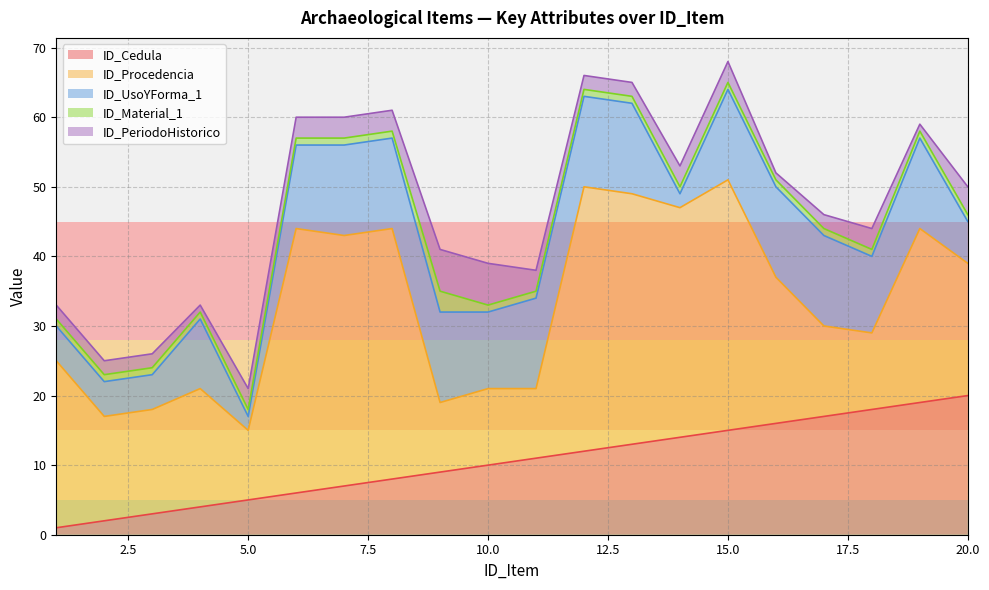

What is the approximate value of ID_PeriodoHistorico at 15?

3